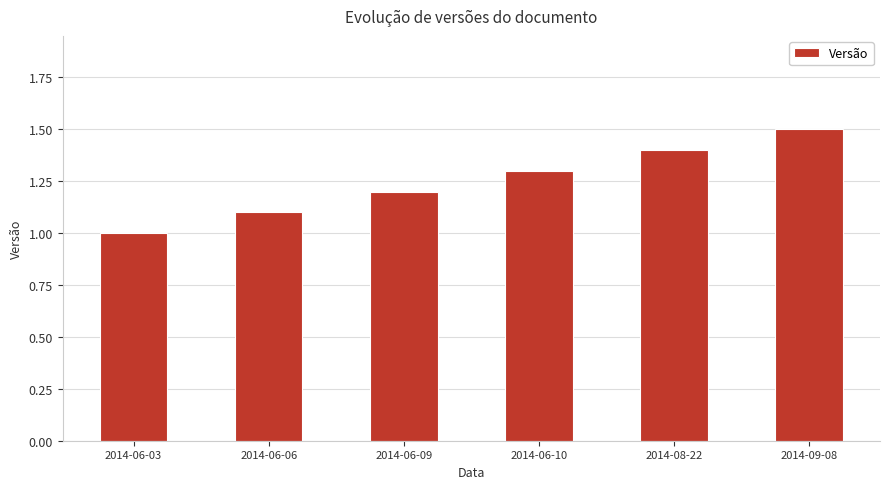

True or false: the data shows 1.1 at 2014-06-06.

True